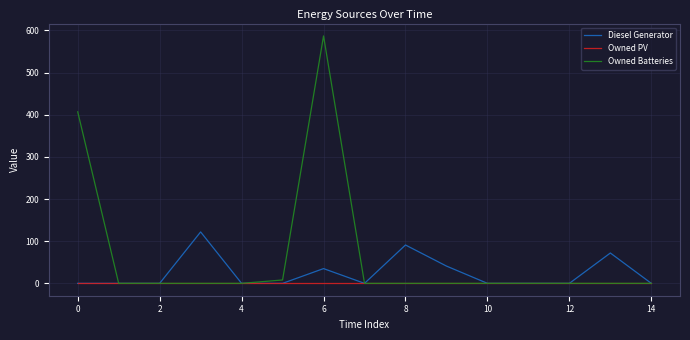

What is the greatest value displayed?

587